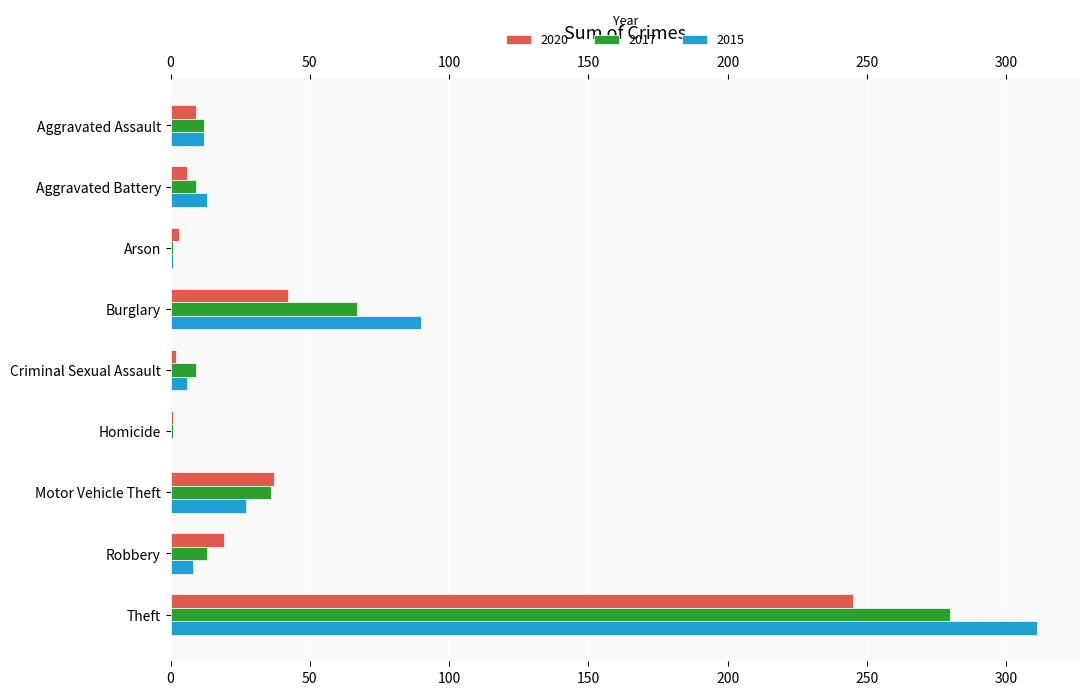

What is the difference between the 2017 values at Theft and Motor Vehicle Theft?

244